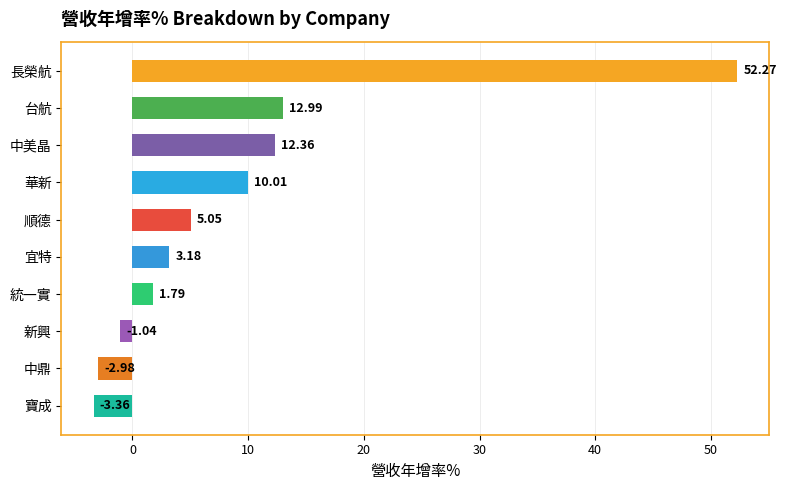

What is the sum of all values?

90.3